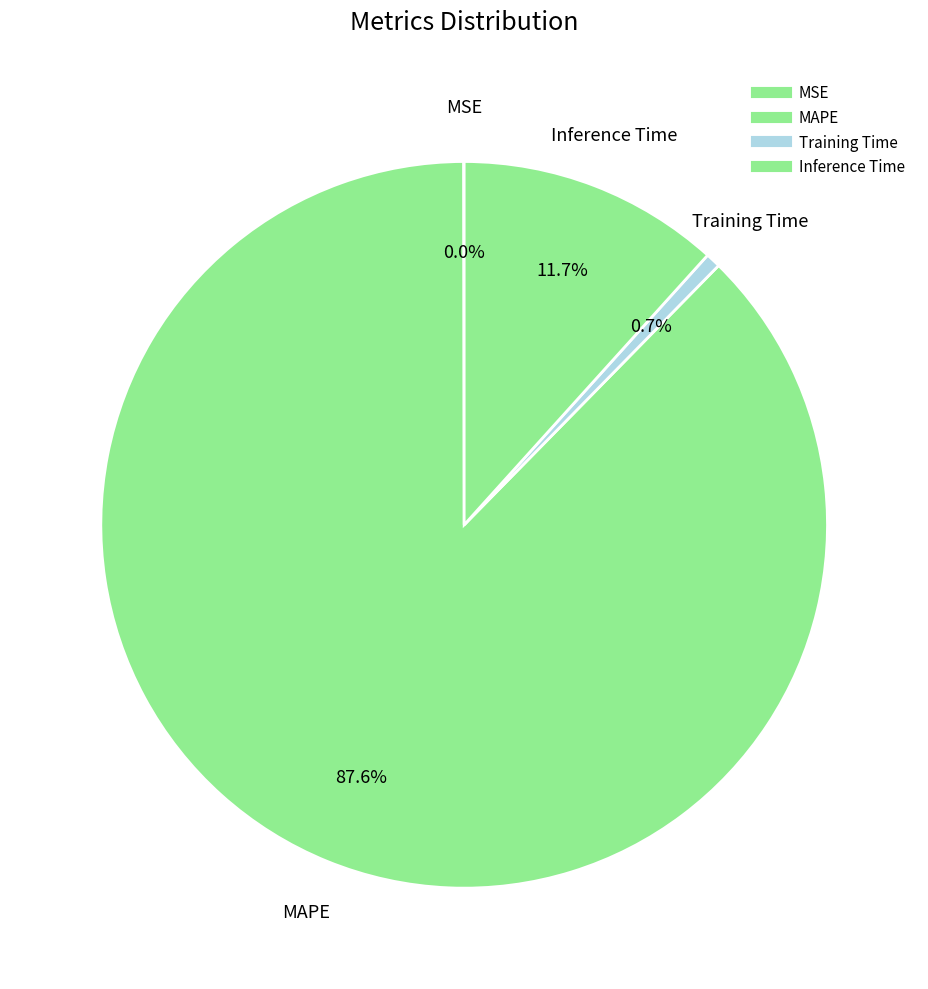

To the nearest percent, what is the average slice percentage?

25%